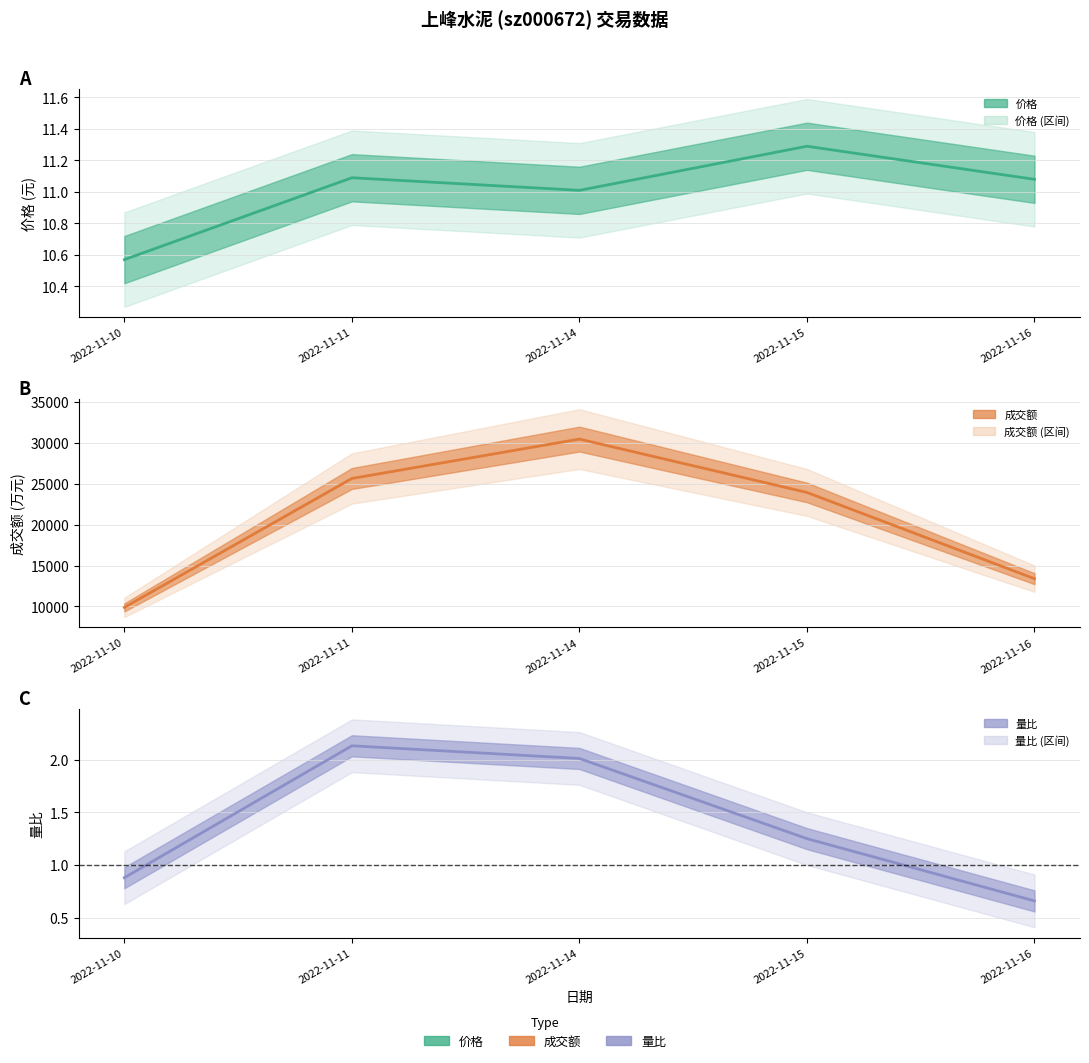

What is the smallest value displayed?

0.7